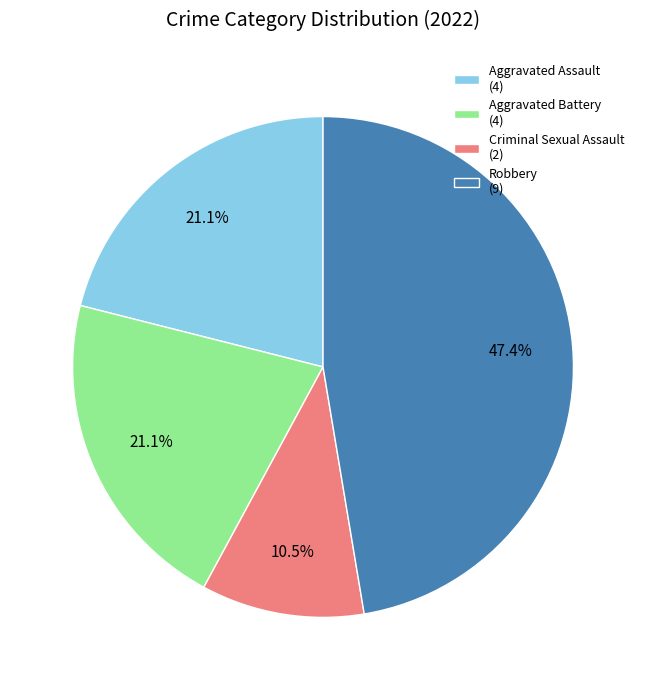

To the nearest percent, what is the combined percentage of Robbery and Aggravated Battery?

68%